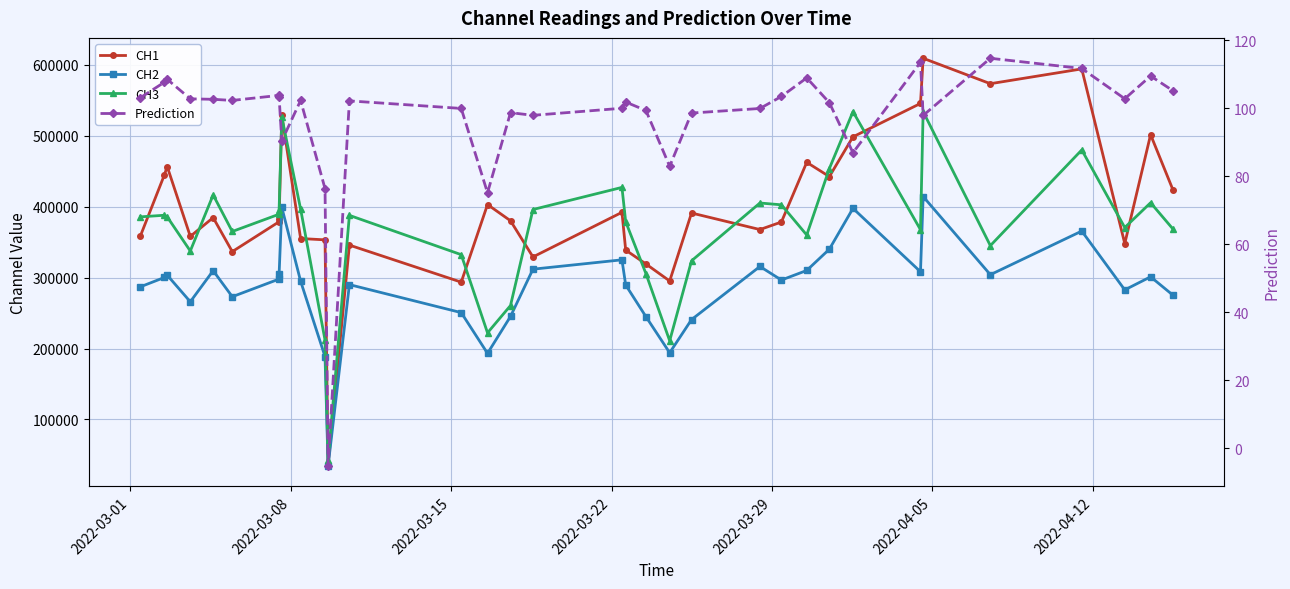

True or false: CH2 and Prediction intersect in this chart.

False